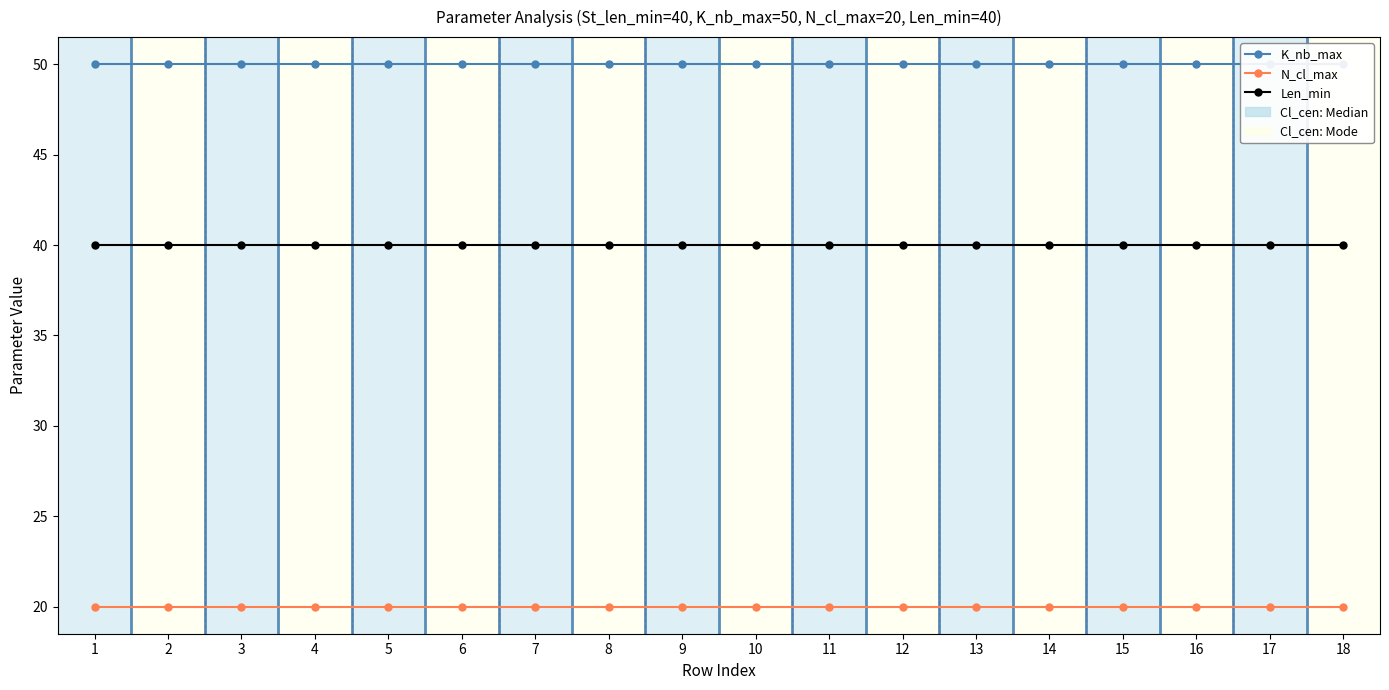

True or false: K_nb_max has more than 1 interior local peaks.

False